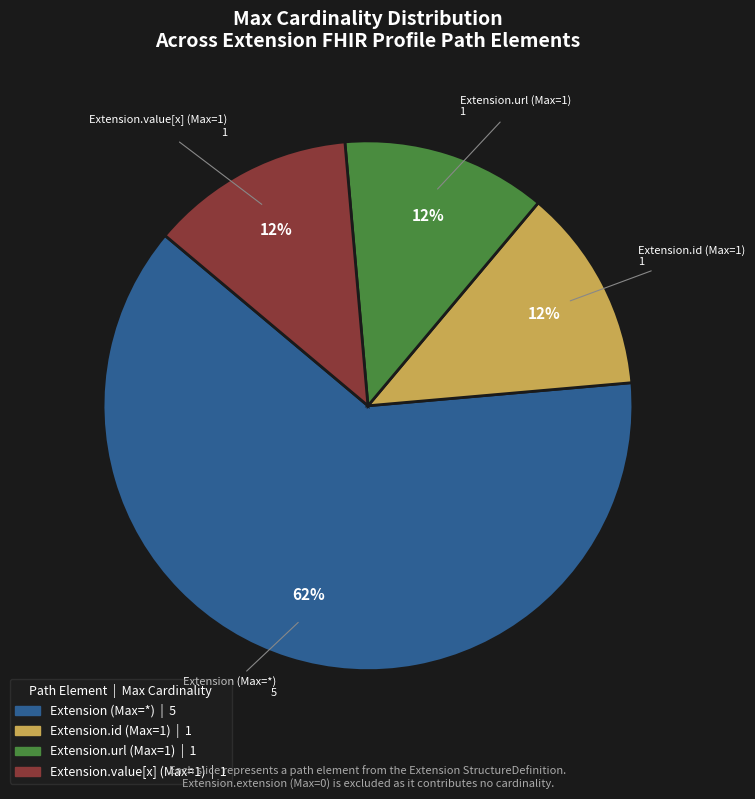

To the nearest percent, what is the average slice percentage?

25%